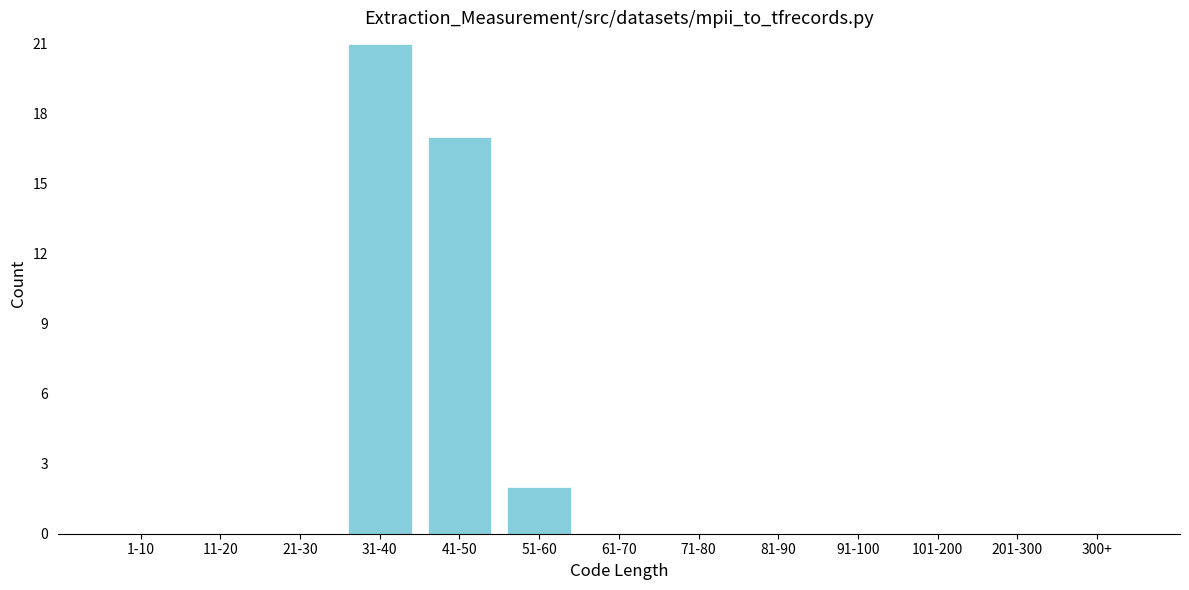

Reading right to left, list all the values displayed in this chart.

300+=0	201-300=0	101-200=0	91-100=0	81-90=0	71-80=0	61-70=0	51-60=2	41-50=17	31-40=21	21-30=0	11-20=0	1-10=0